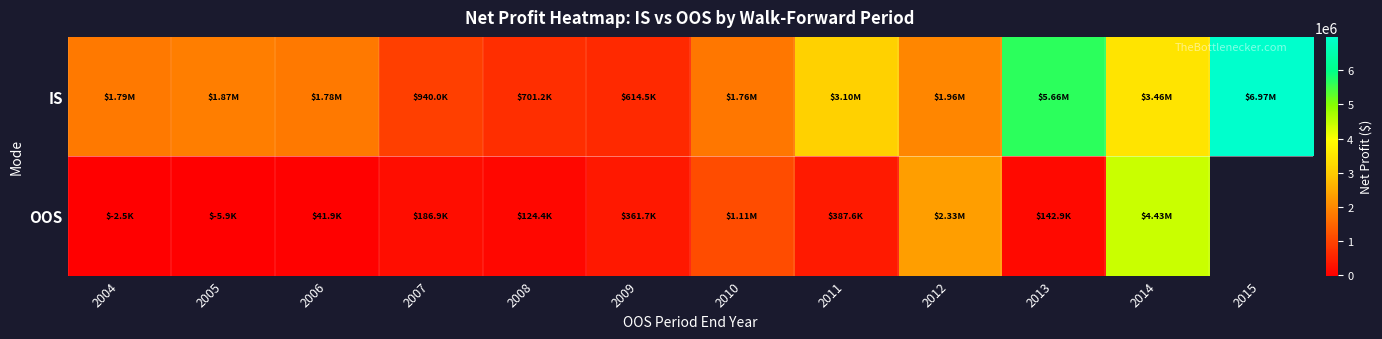

The value of IS at 2006 is 1775244.6. True or false?

True